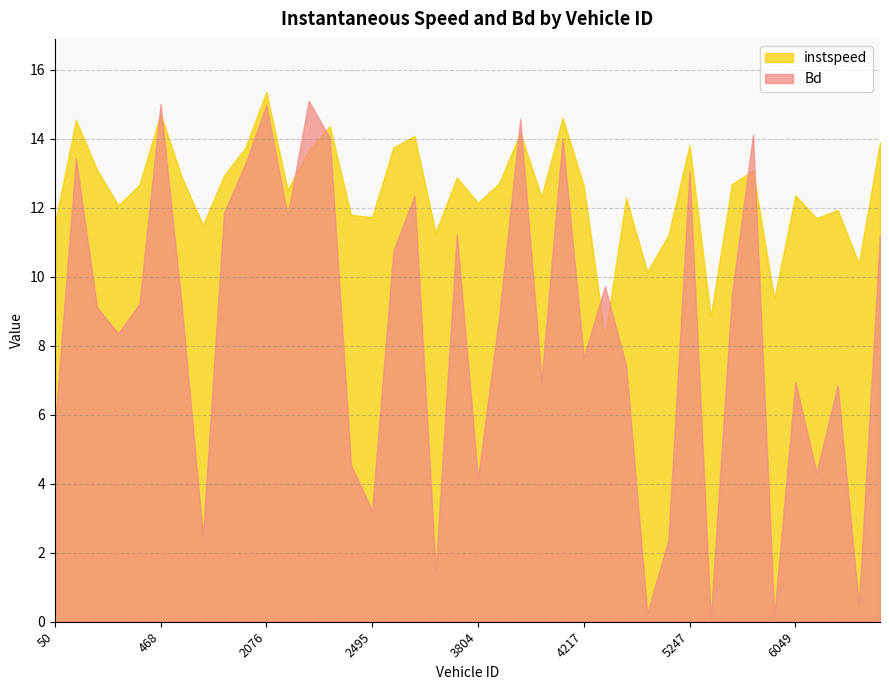

List the series in order of their peak value, lowest first.

Bd, instspeed